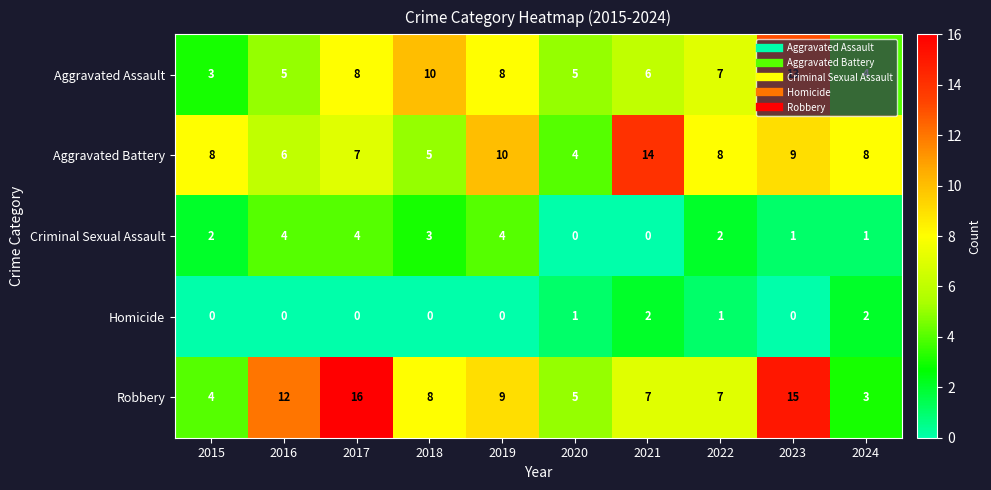

What is the average value of the Aggravated Battery series?

8